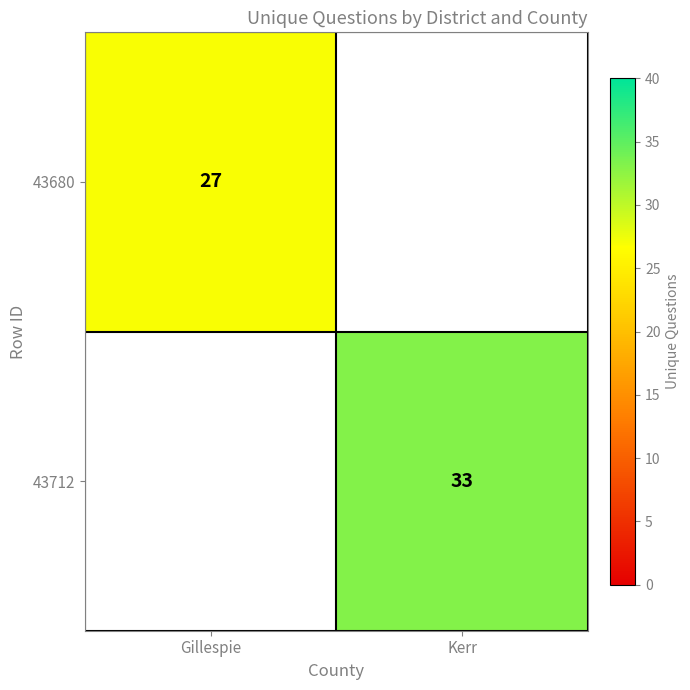

Which category has the lowest value across all series?

Gillespie